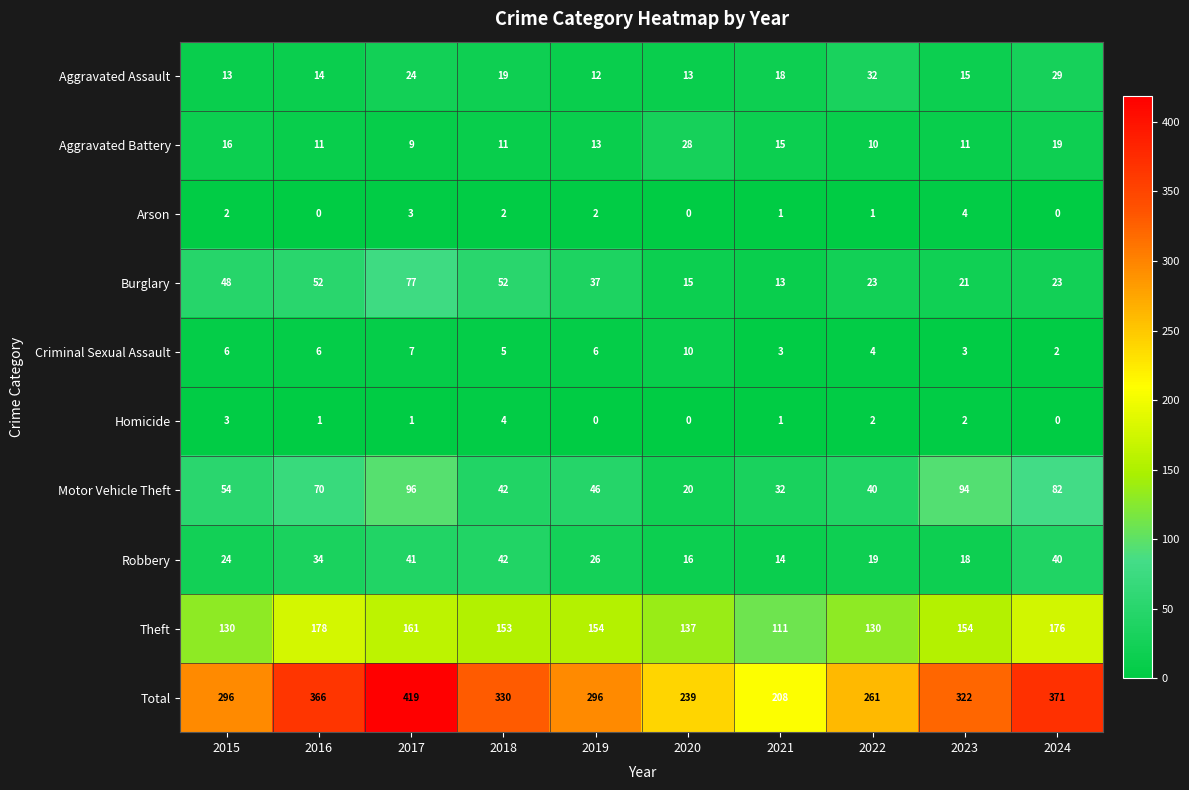

Is the value of Aggravated Assault at 2019 greater than the value of Criminal Sexual Assault at 2024?

Yes